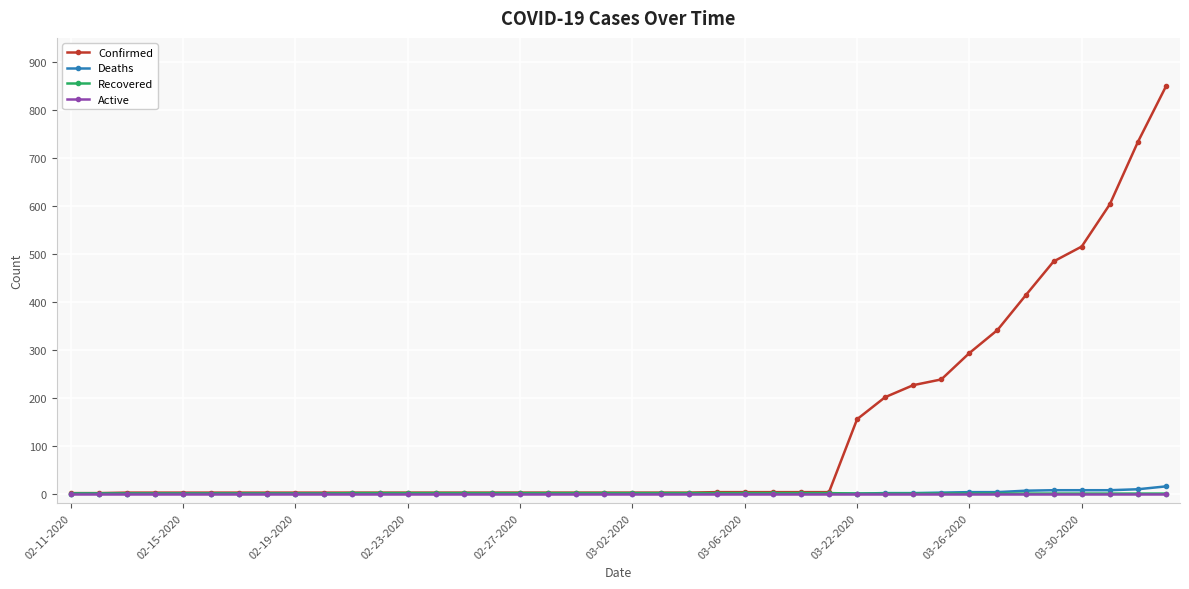

What is the value of the Recovered point at the 11th from the left?

1